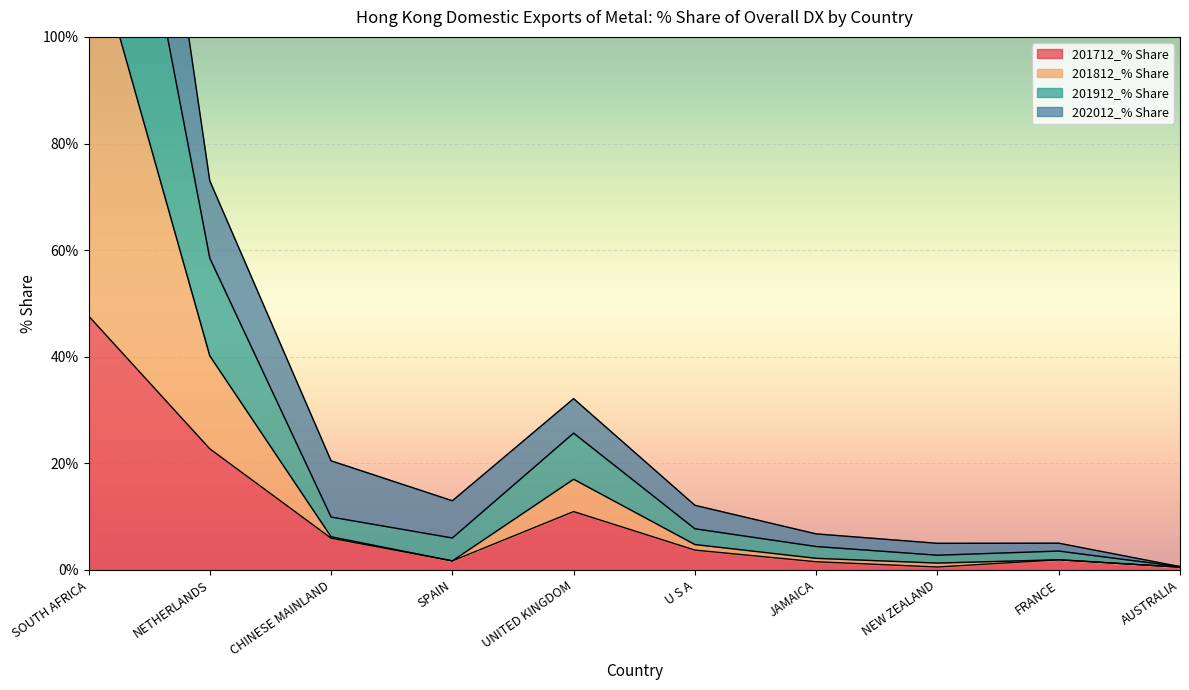

Between SOUTH AFRICA and NEW ZEALAND, which is larger?

SOUTH AFRICA